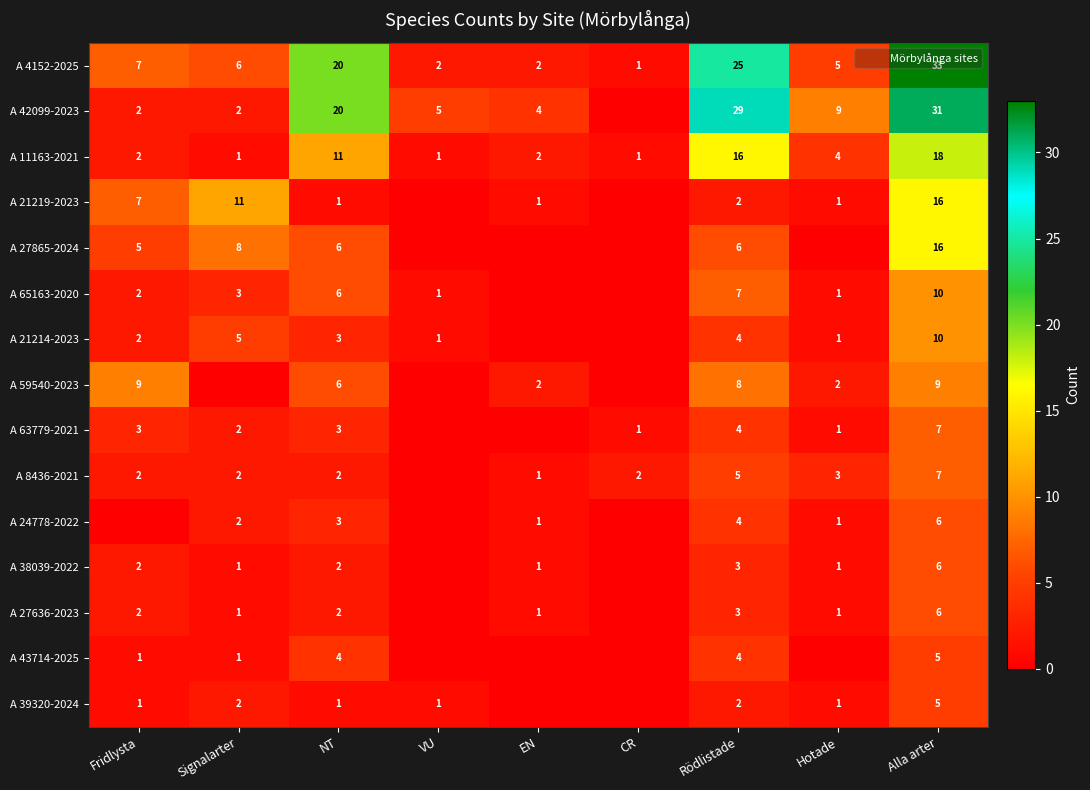

Is the value of A 11163-2021 at Alla arter greater than the value of A 24778-2022 at EN?

Yes